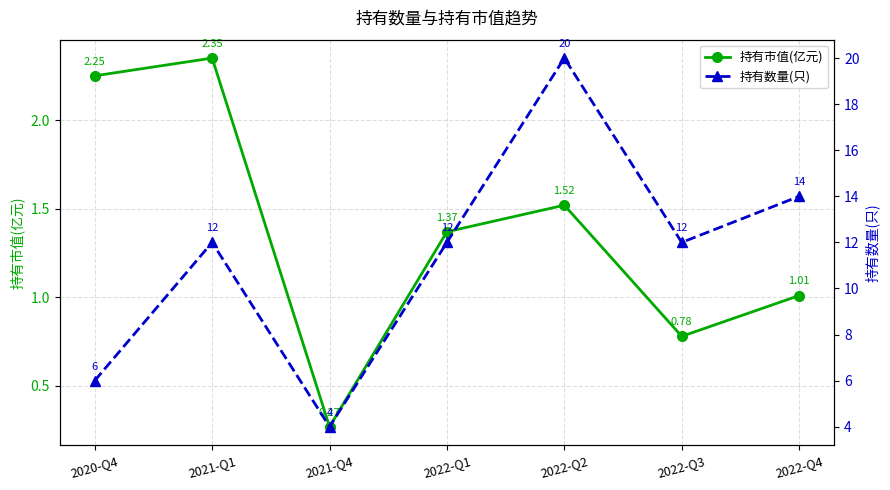

What is the sum of all 持有数量(只) values?

80.0